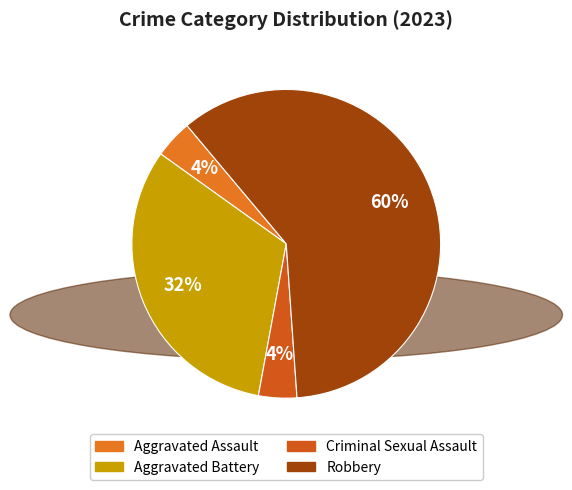

Which slice is the smallest?

Aggravated Assault